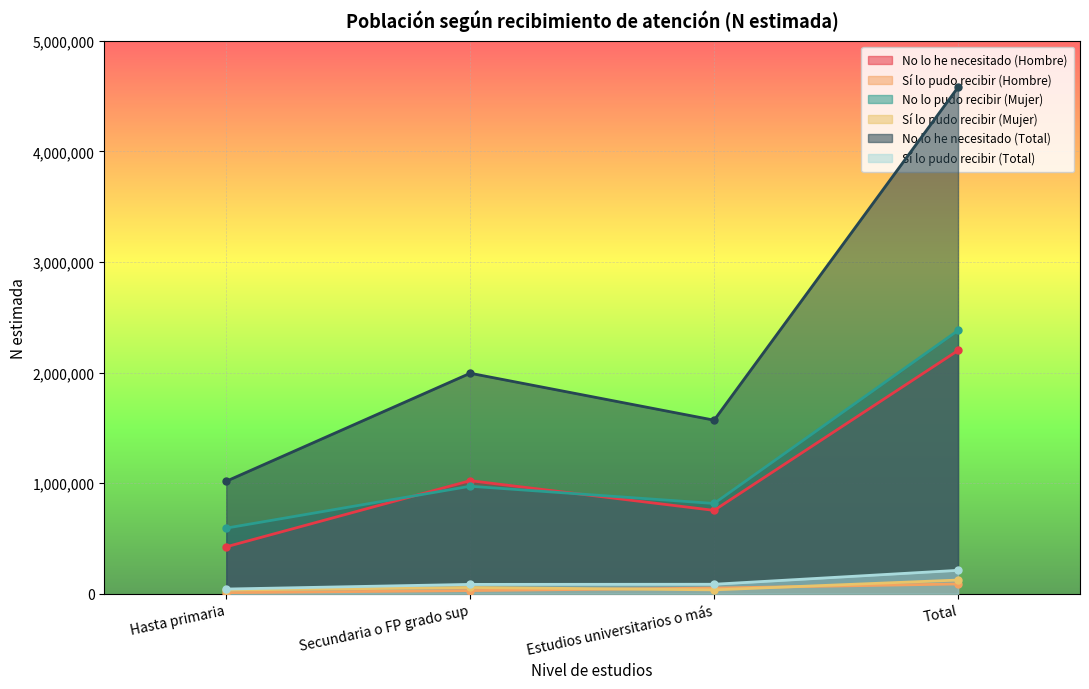

How many lines are shown in the chart?

6